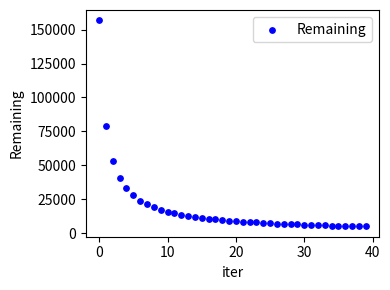

What is the range of Y values (max minus min)?

151825